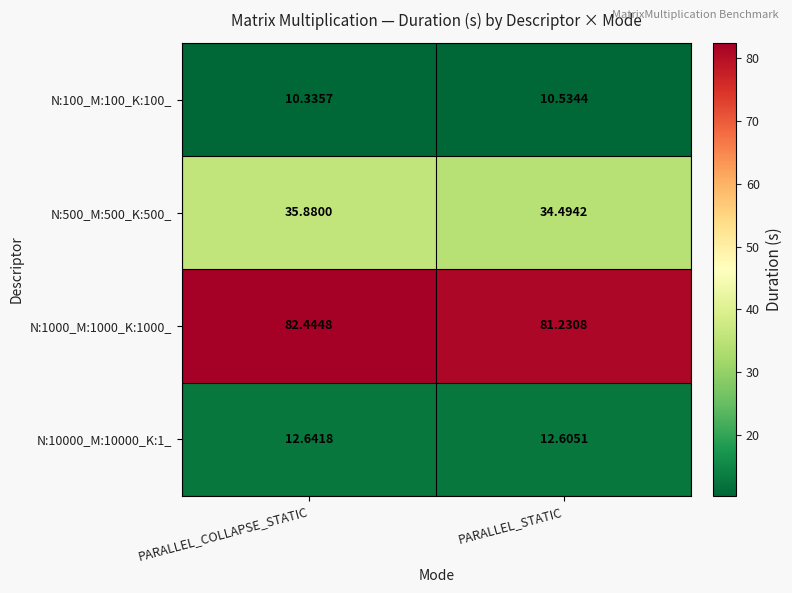

Where is N:100_M:100_K:100_ nearest to the value 10?

PARALLEL_COLLAPSE_STATIC